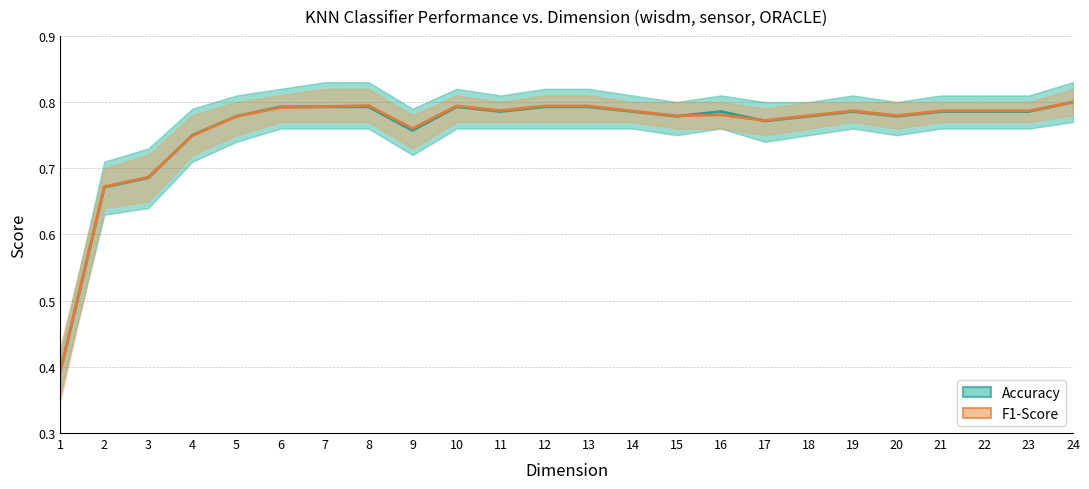

Reading left to right, list all the values displayed in this chart.

Accuracy: 1=0.4	2=0.7	3=0.7	4=0.8	5=0.8	6=0.8	7=0.8	8=0.8	9=0.8	10=0.8	11=0.8	12=0.8	13=0.8	14=0.8	15=0.8	16=0.8	17=0.8	18=0.8	19=0.8	20=0.8	21=0.8	22=0.8	23=0.8	24=0.8
F1-Score: 1=0.4	2=0.7	3=0.7	4=0.7	5=0.8	6=0.8	7=0.8	8=0.8	9=0.8	10=0.8	11=0.8	12=0.8	13=0.8	14=0.8	15=0.8	16=0.8	17=0.8	18=0.8	19=0.8	20=0.8	21=0.8	22=0.8	23=0.8	24=0.8